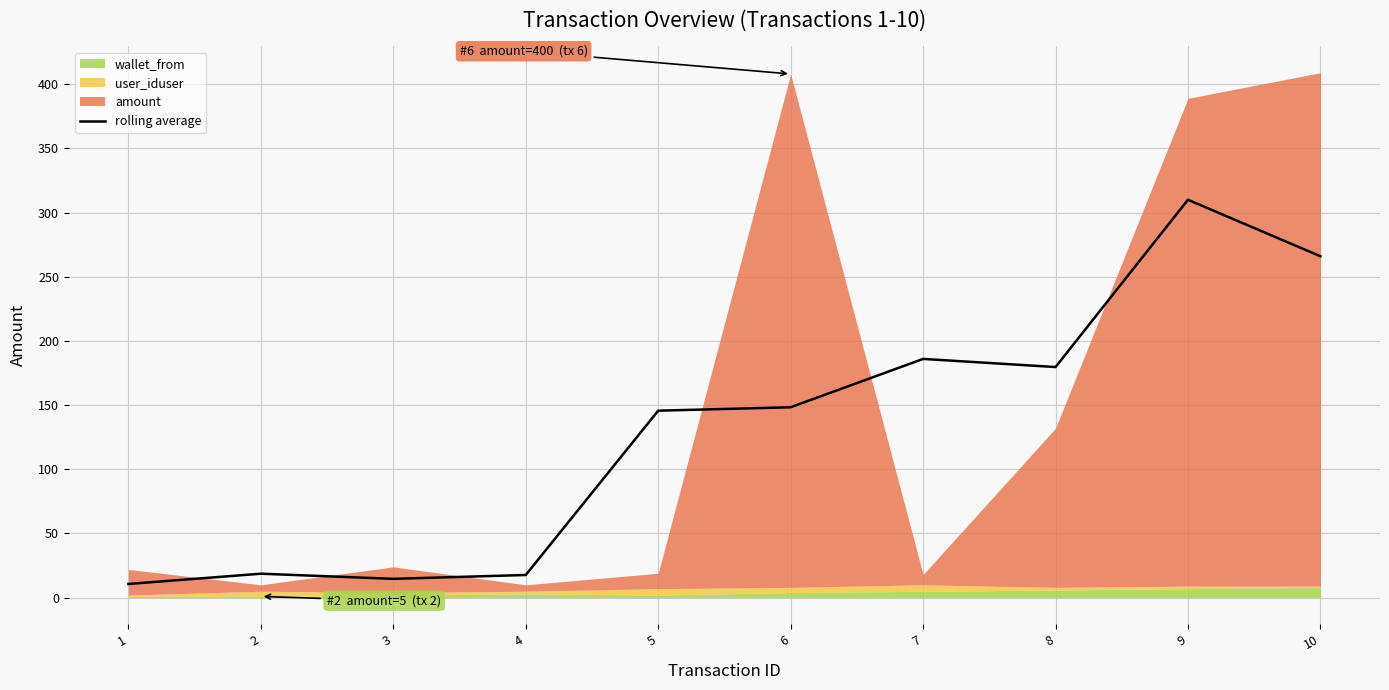

Rank the categories by value from lowest to highest.

1, 3, 4, 2, 5, 6, 8, 7, 10, 9